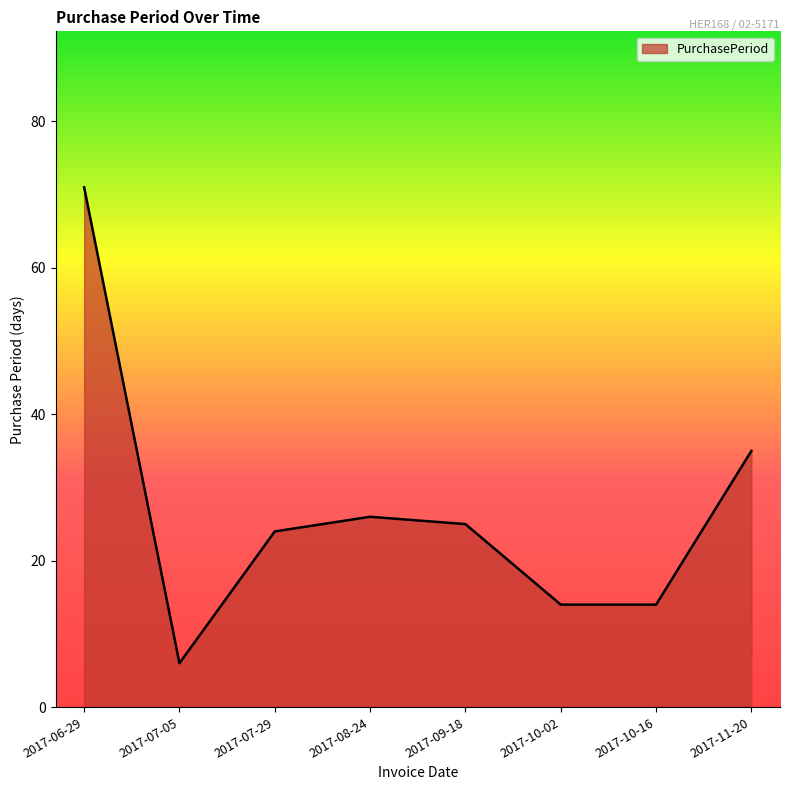

How many values are below 25?

4